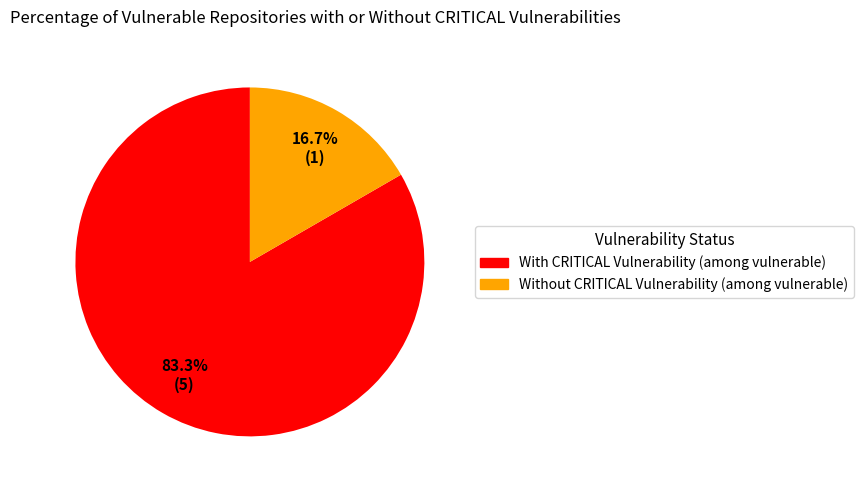

Is there a majority slice in this chart?

Yes